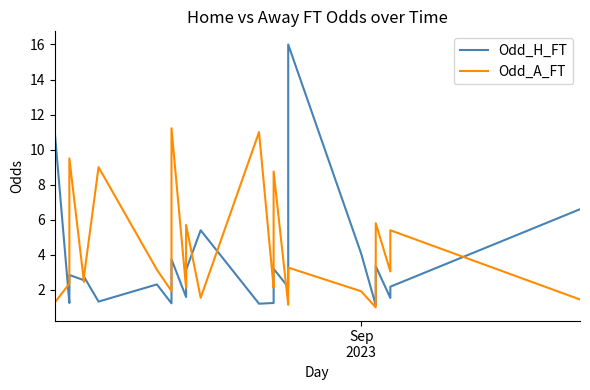

The value of Odd_H_FT at Sep
2023 is 15.6. True or false?

False